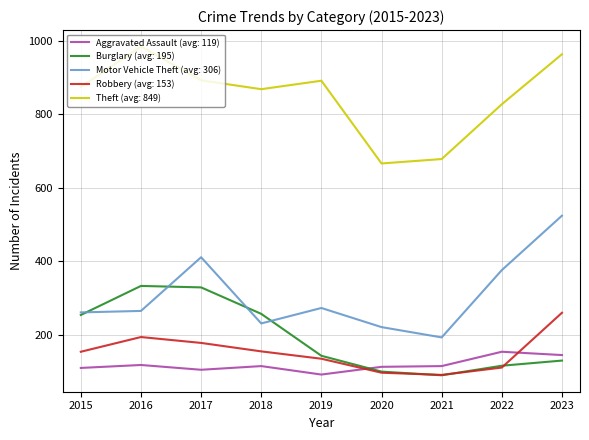

What is the total value across all series at 2021?

1167